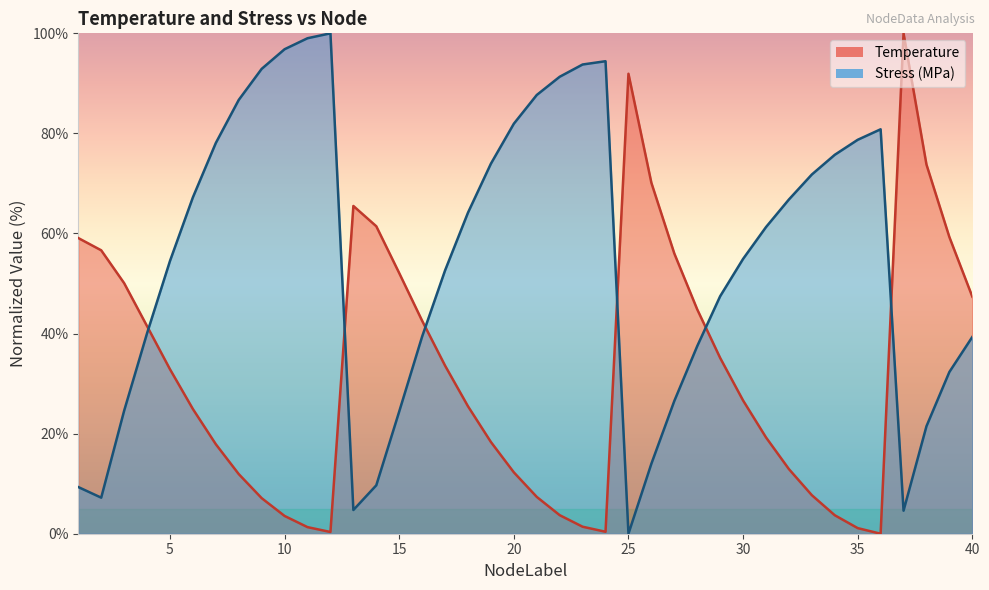

Reading left to right, list all the values displayed in this chart.

Temperature: 59.1	56.6	50.1	41.5	32.9	24.9	17.9	11.9	7.1	3.6	1.3	0.3	65.5	61.4	52.1	42.6	33.6	25.5	18.3	12.3	7.4	3.7	1.4	0.4	91.9	70.1	56.0	44.8	35.1	26.6	19.2	12.9	7.7	3.7	1.1	0.0	100.0	73.8	59.3	47.4
Stress_MPa: 9.3	7.2	24.6	40.1	54.5	67.2	78.1	86.7	92.9	96.8	99.0	100.0	4.7	9.7	24.4	39.4	52.6	64.2	74.0	81.9	87.7	91.3	93.8	94.4	0.0	14.0	26.5	37.5	47.5	54.9	61.3	66.8	71.8	75.7	78.7	80.8	4.6	21.5	32.3	39.3